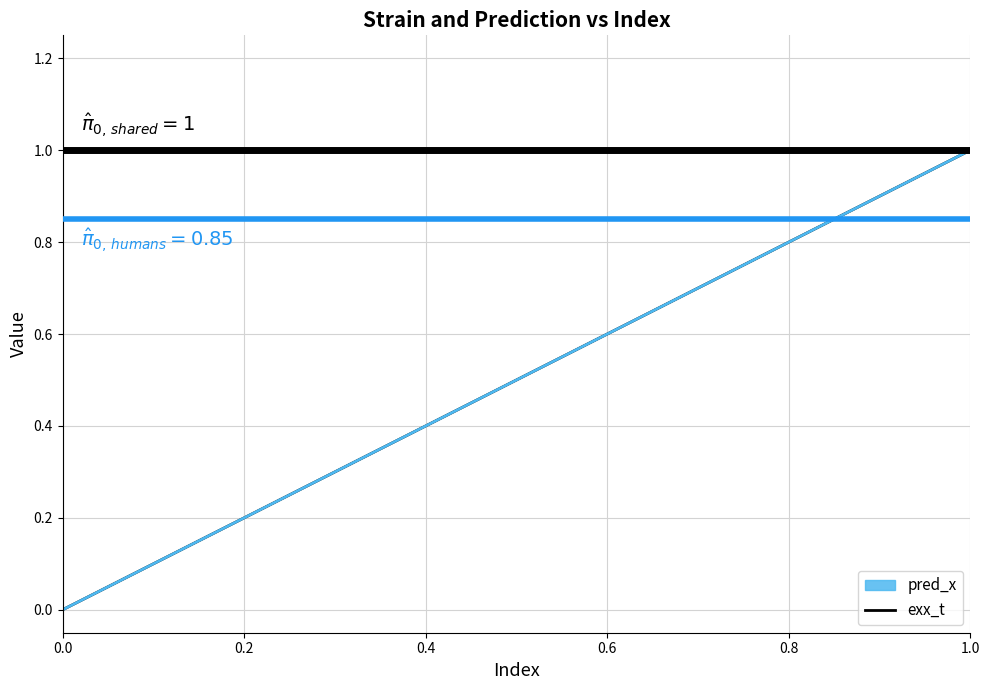

The value at 37 is 0.6. True or false?

False